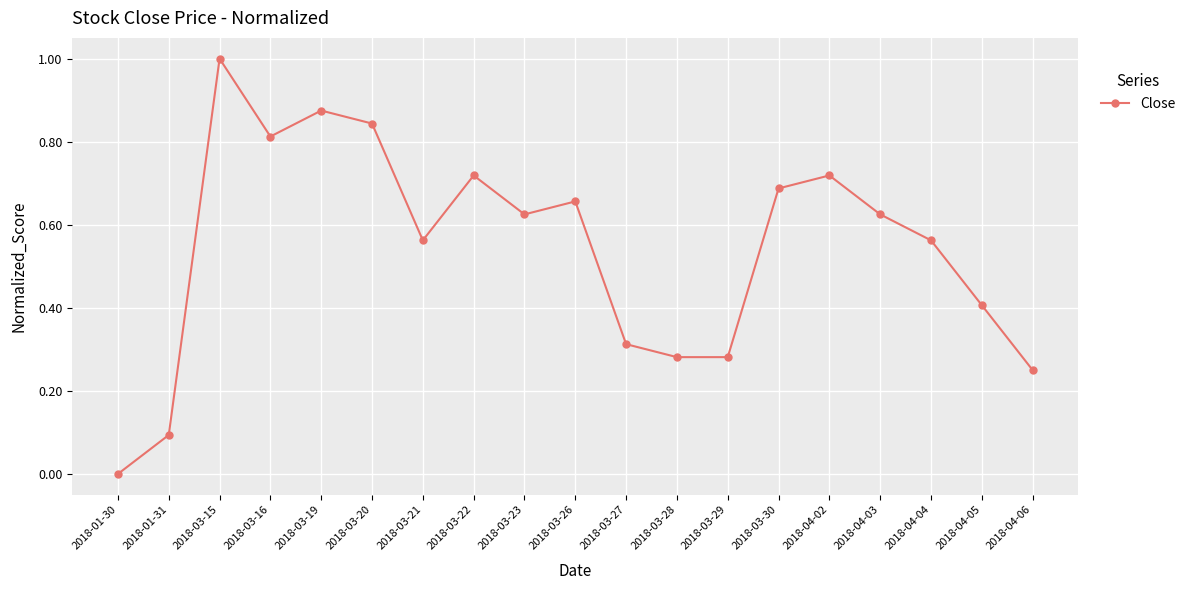

What is the greatest value displayed?

1.0